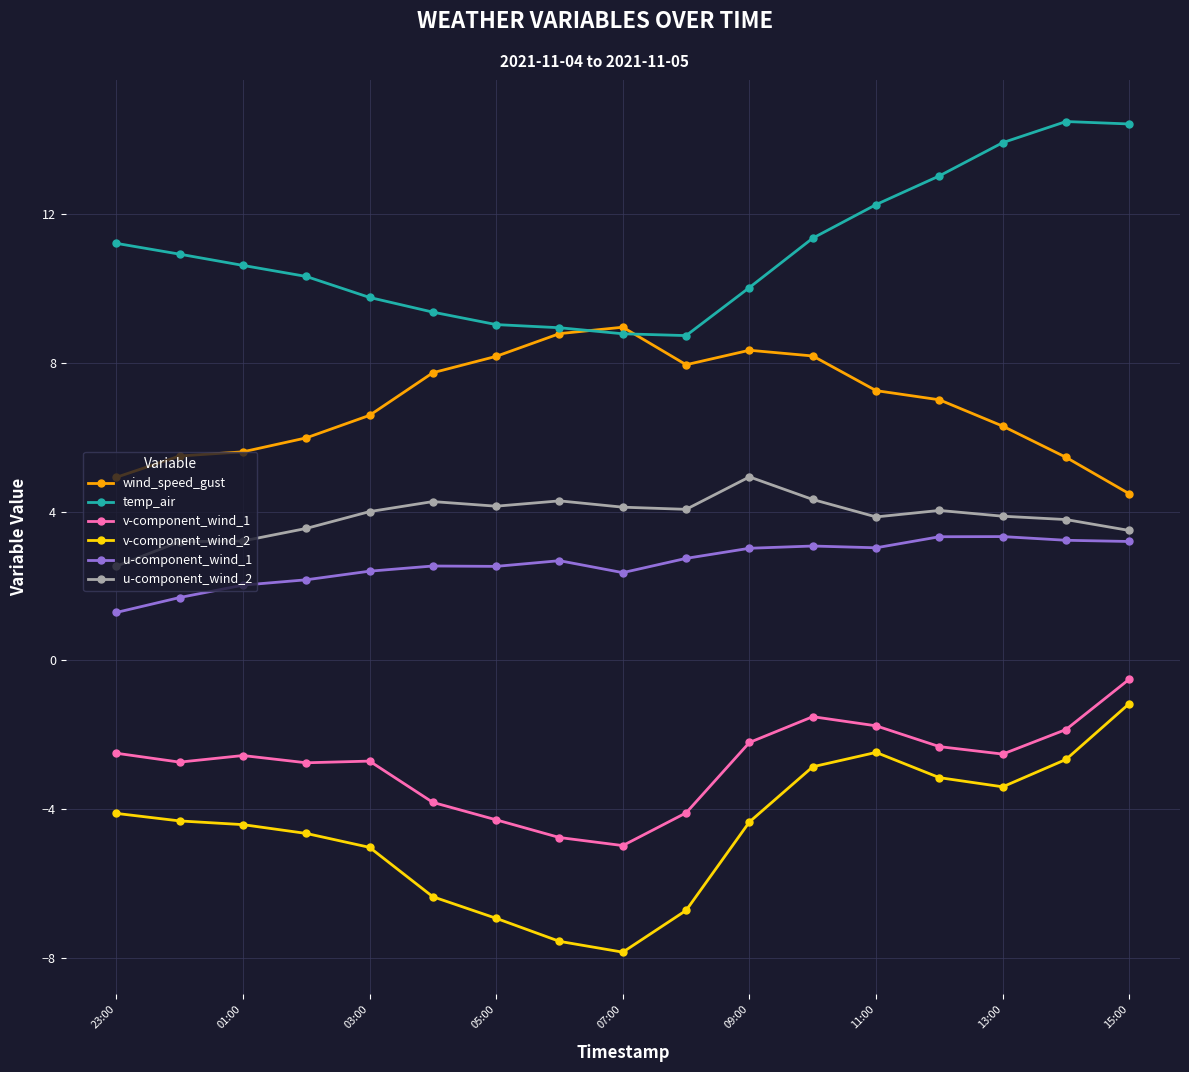

What is the lowest value of the wind_speed_gust series?

4.5